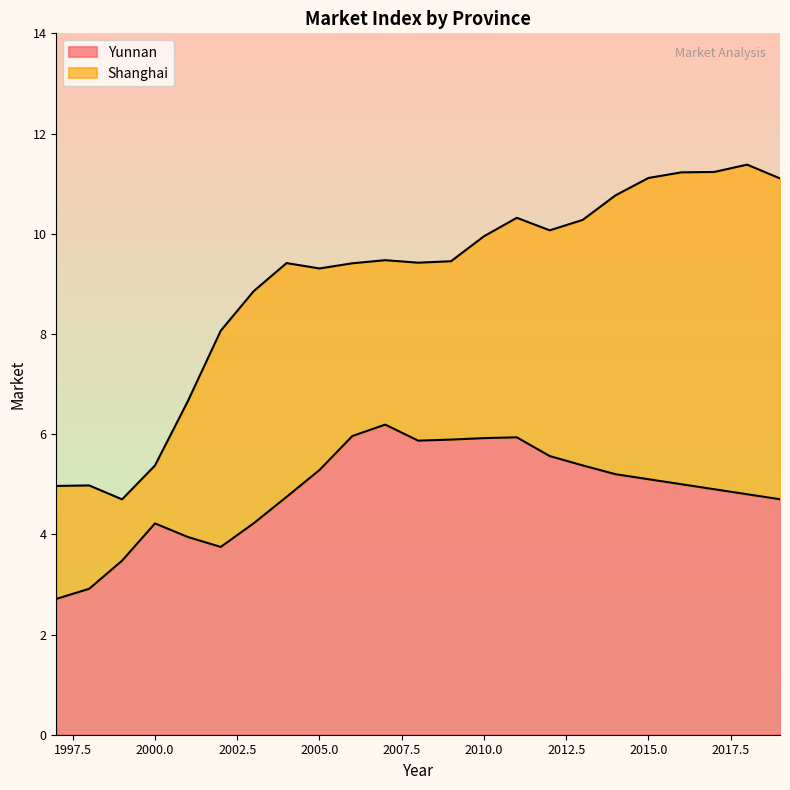

What is the highest value of the Yunnan series?

6.2